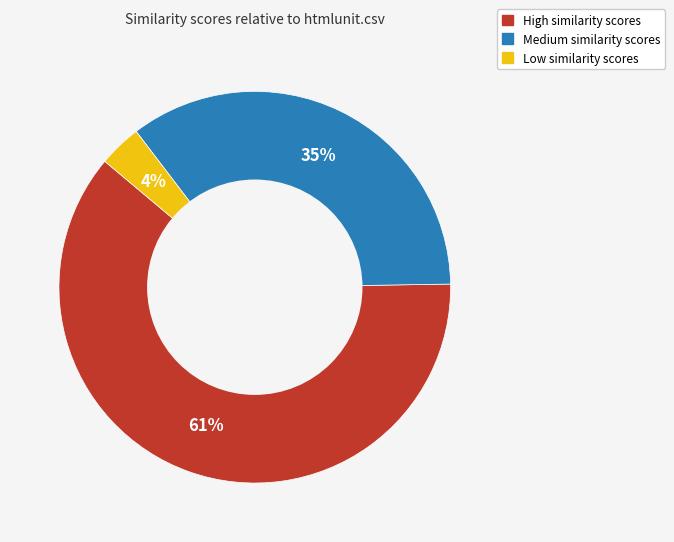

To the nearest percent, what is the average slice percentage?

33%